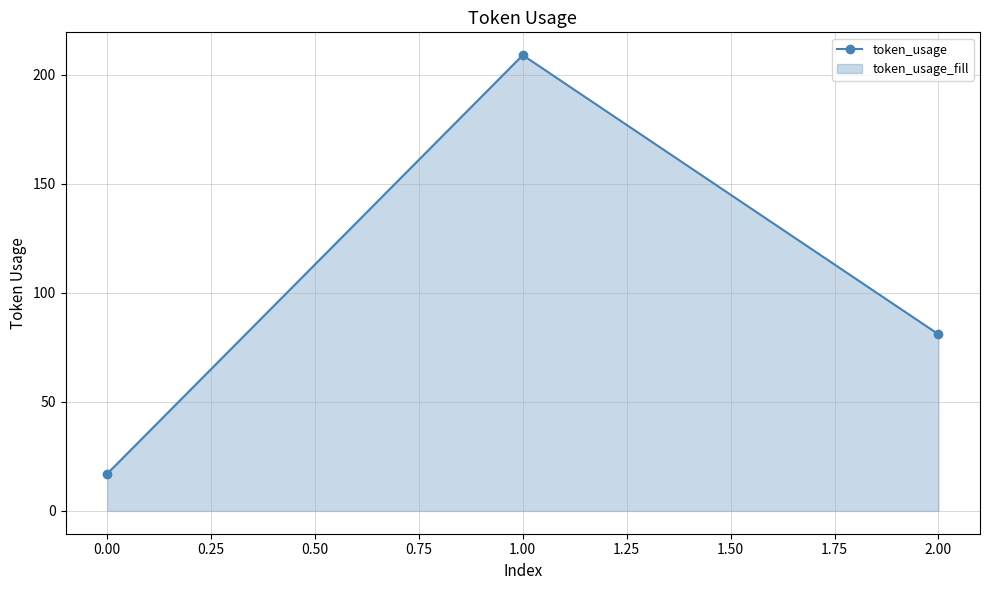

Does the chart display data point markers on the line(s)?

Yes